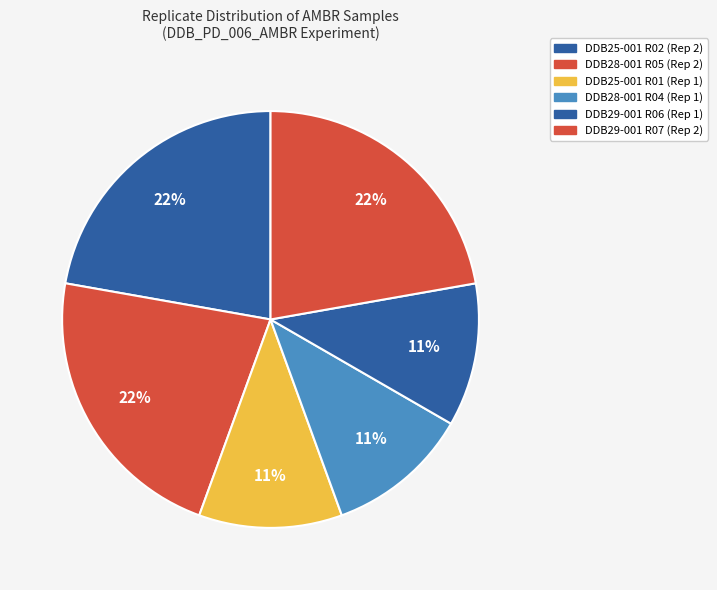

Is there a majority slice in this chart?

No